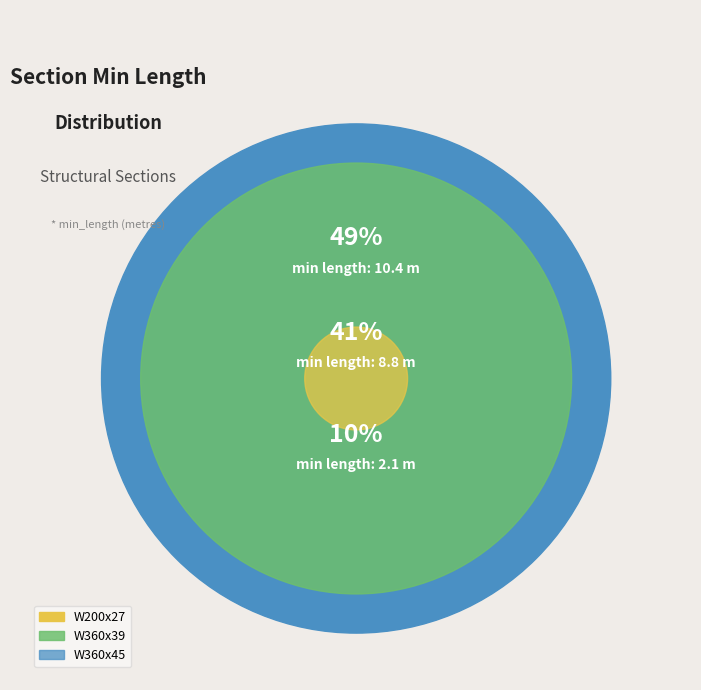

To the nearest percent, what is the difference between the largest and smallest slice percentages?

39%